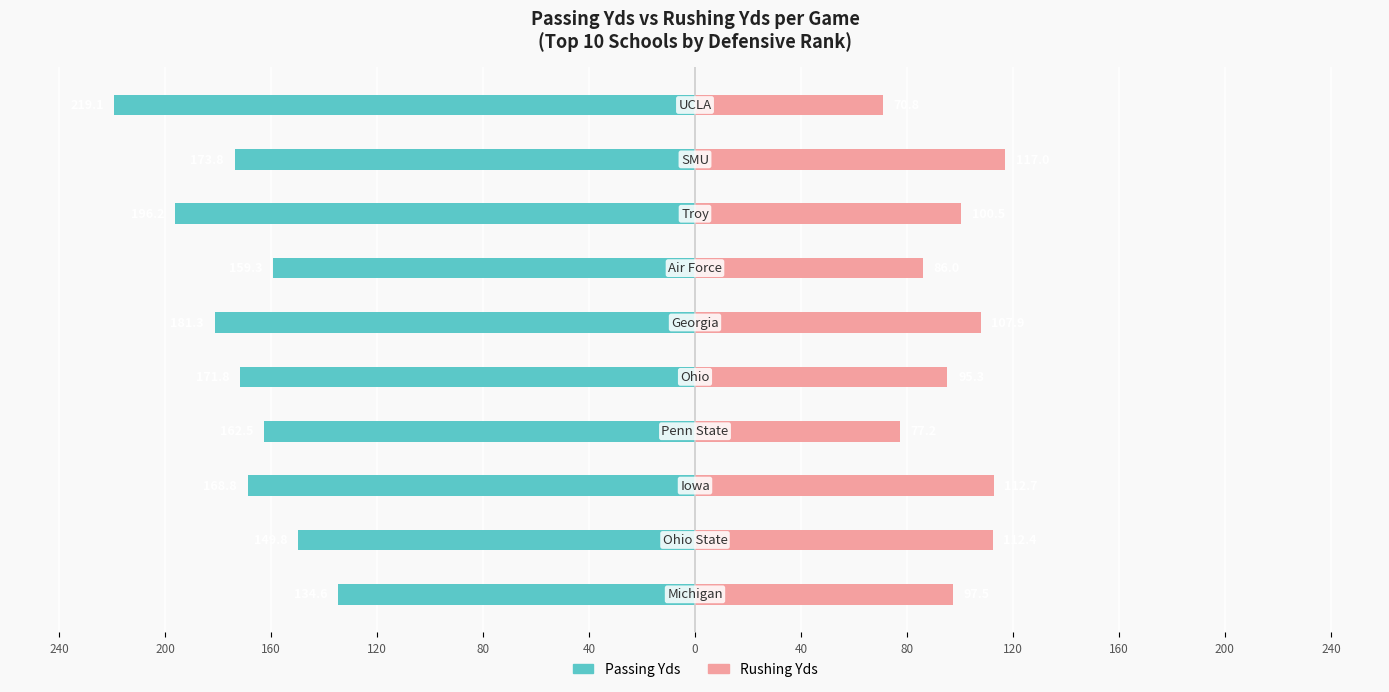

Is it true that Rushing Yds equals 134.6 at 40?

False